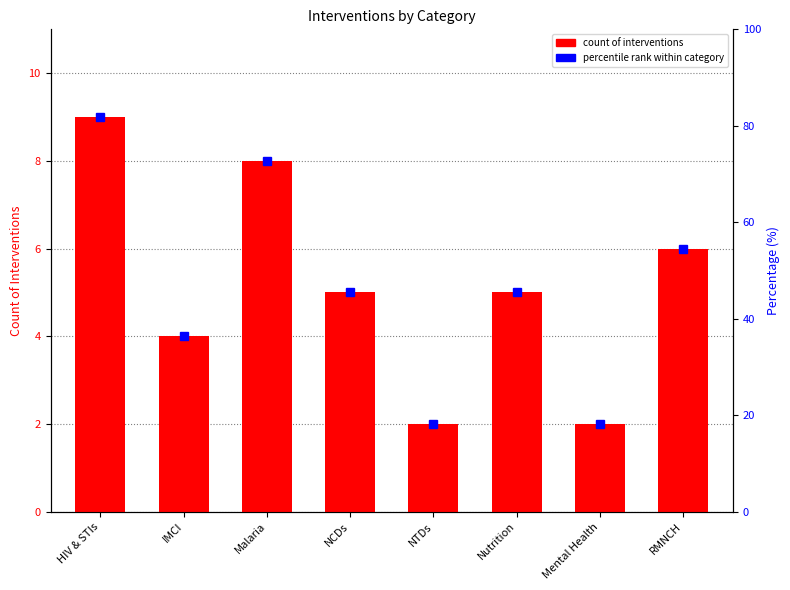

Reading right to left, transcribe all the data shown in this chart.

RMNCH=6	Mental Health=2	Nutrition=5	NTDs=2	NCDs=5	Malaria=8	IMCI=4	HIV & STIs=9